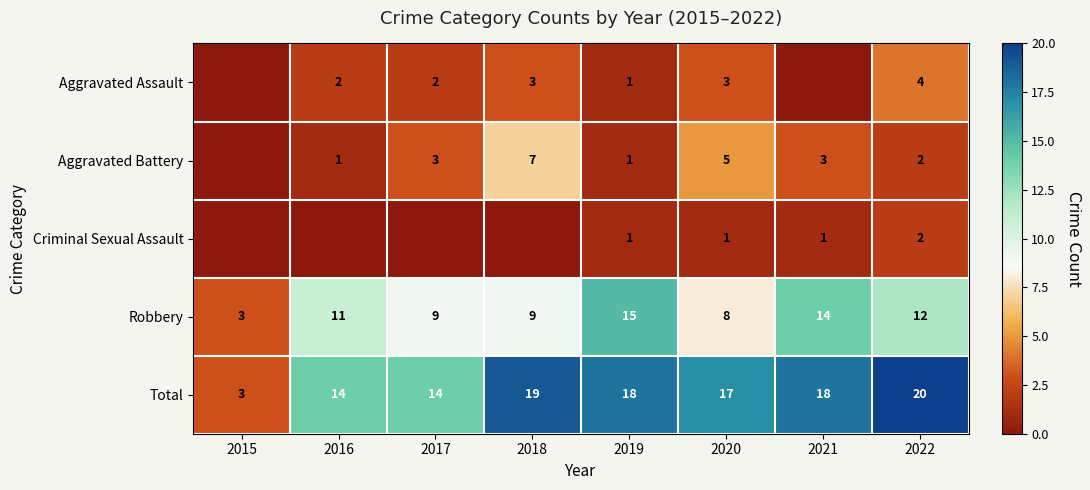

Is the value of Aggravated Battery at 2016 greater than the value of Total at 2018?

No